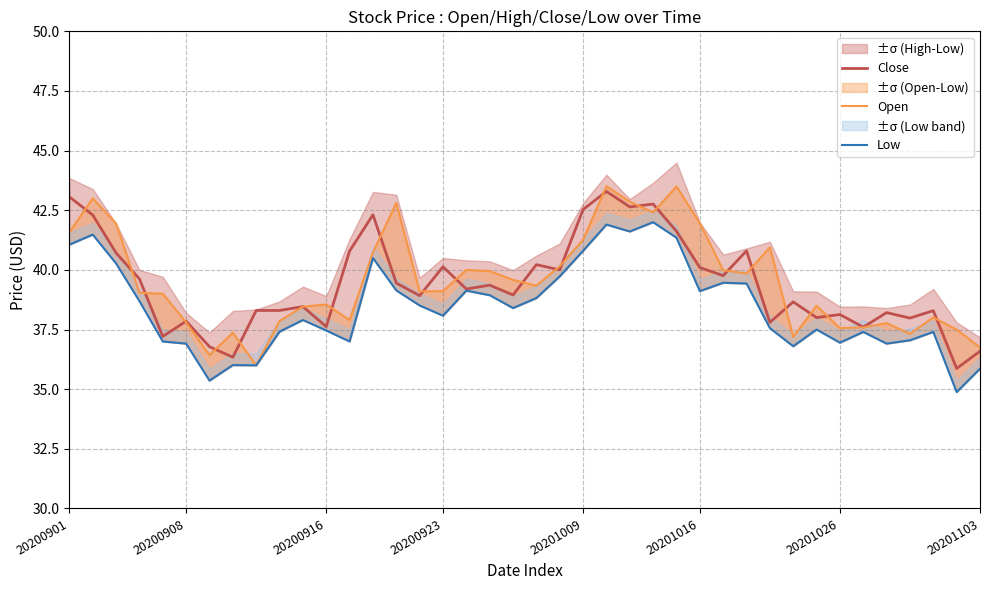

What is the average value of the Low series?

38.4